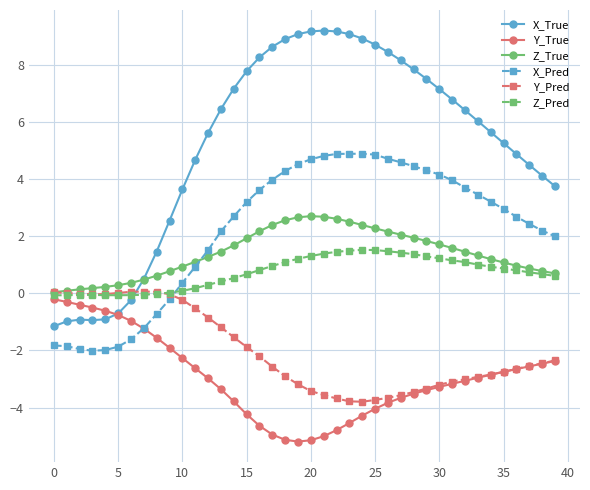

What is the greatest value displayed?

9.2